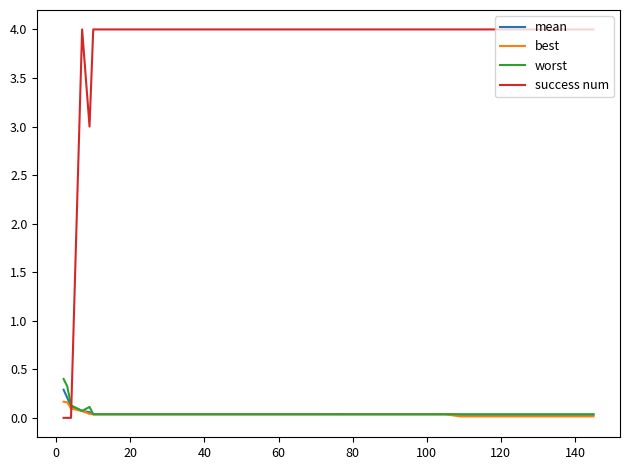

Which series has the widest spread of values?

success num